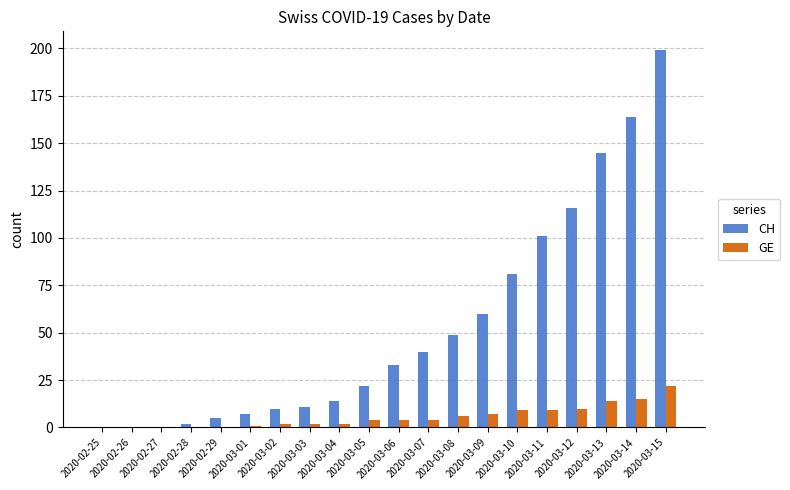

Which series changed the most between 2020-02-28 and 2020-03-01?

CH